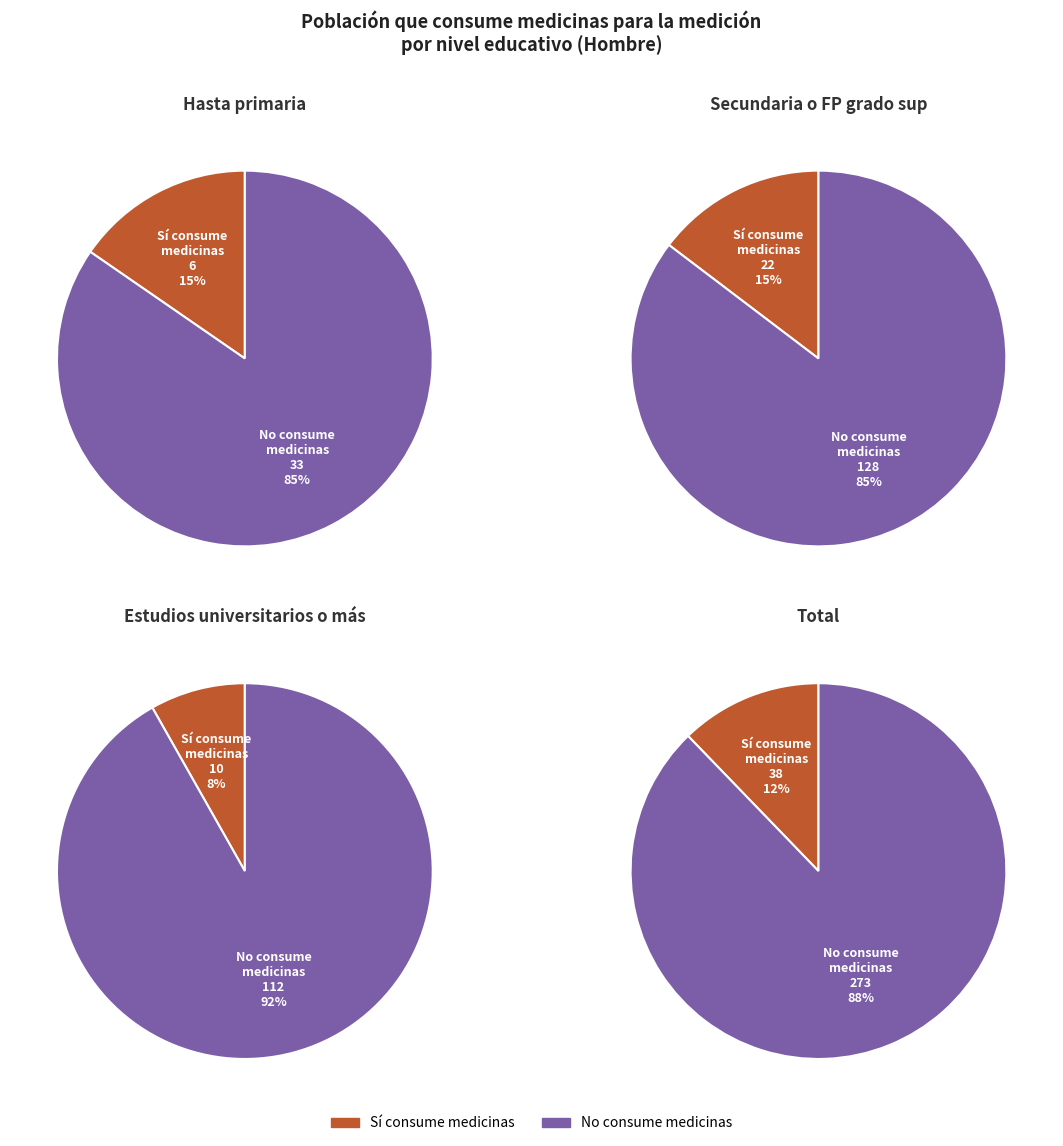

The Secundaria o FP grado sup slice represents 35% of the pie. True or false?

False